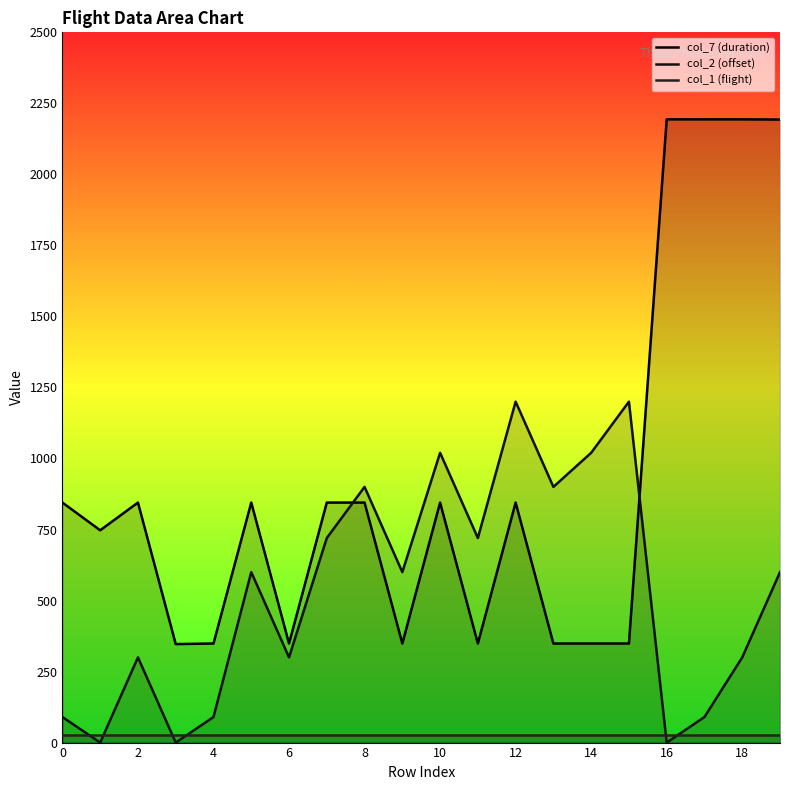

How many interior local valleys does the col_7 (duration) series have?

6